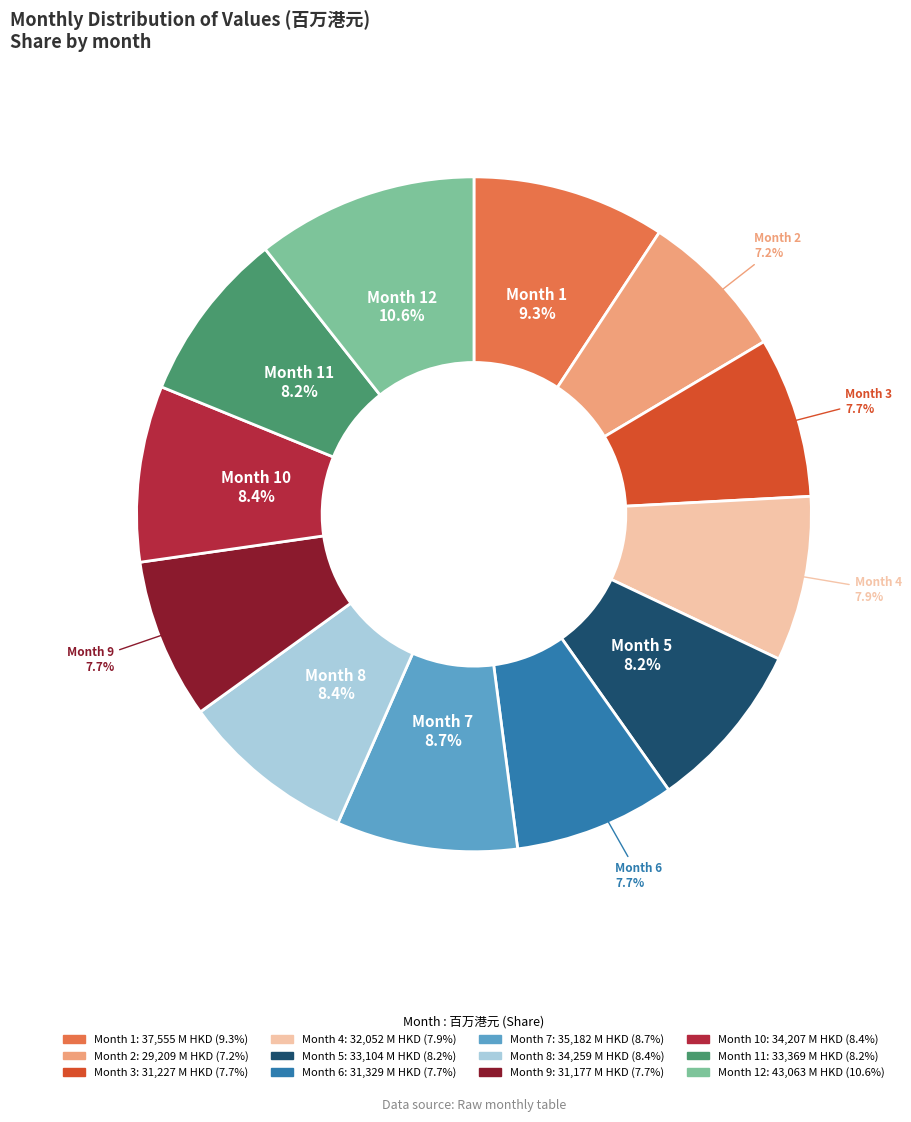

What is the largest slice in the pie chart?

Month 12